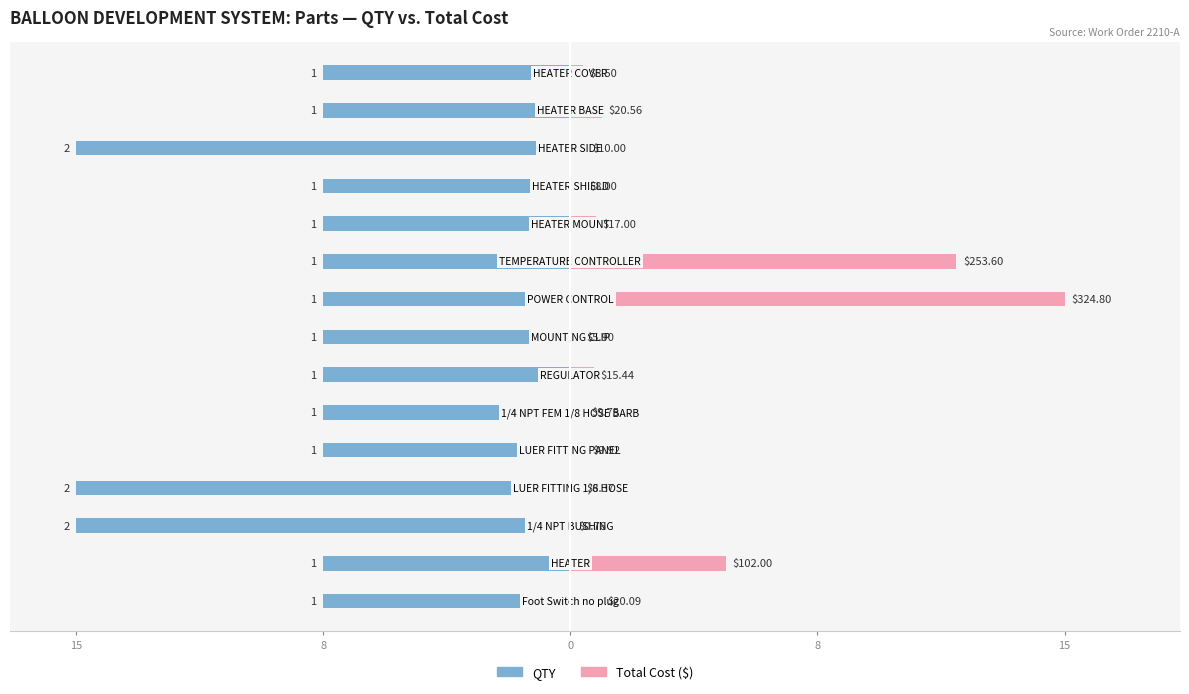

Rank the series by their maximum value, from lowest to highest.

QTY, Total Cost ($)